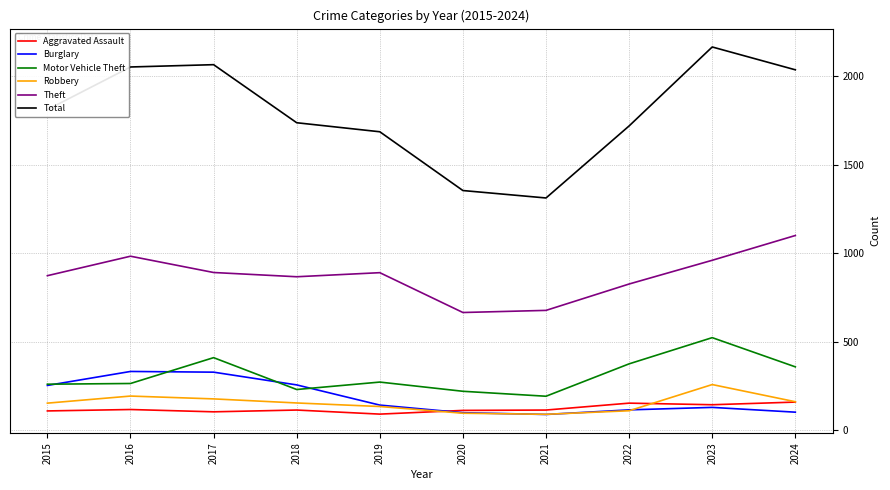

How many interior local peaks does the Burglary series have?

2